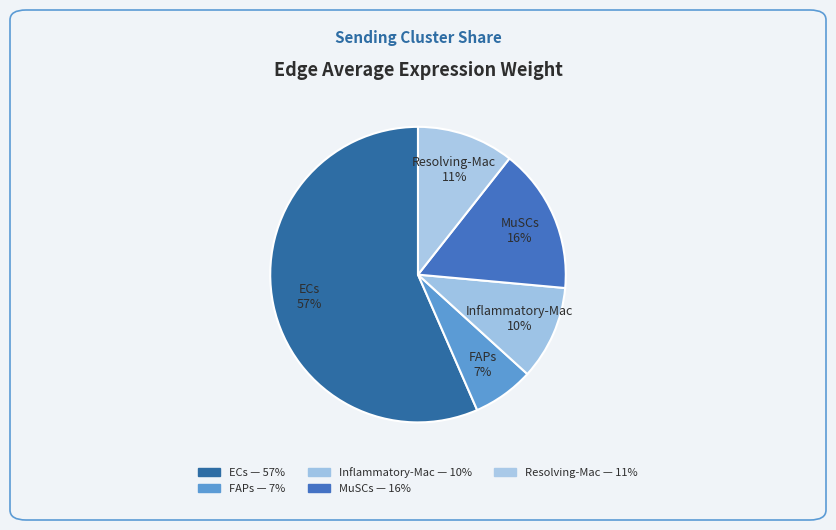

Do FAPs 7% and Resolving-Mac 11% together represent more than half of the pie?

No